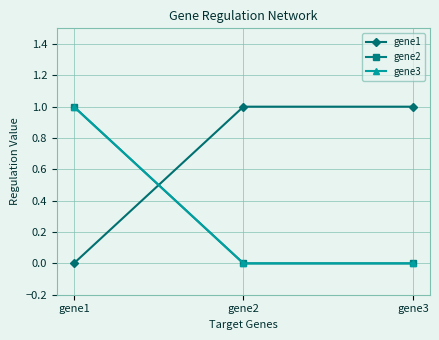

At which category does the chart reach its minimum across all series?

gene1